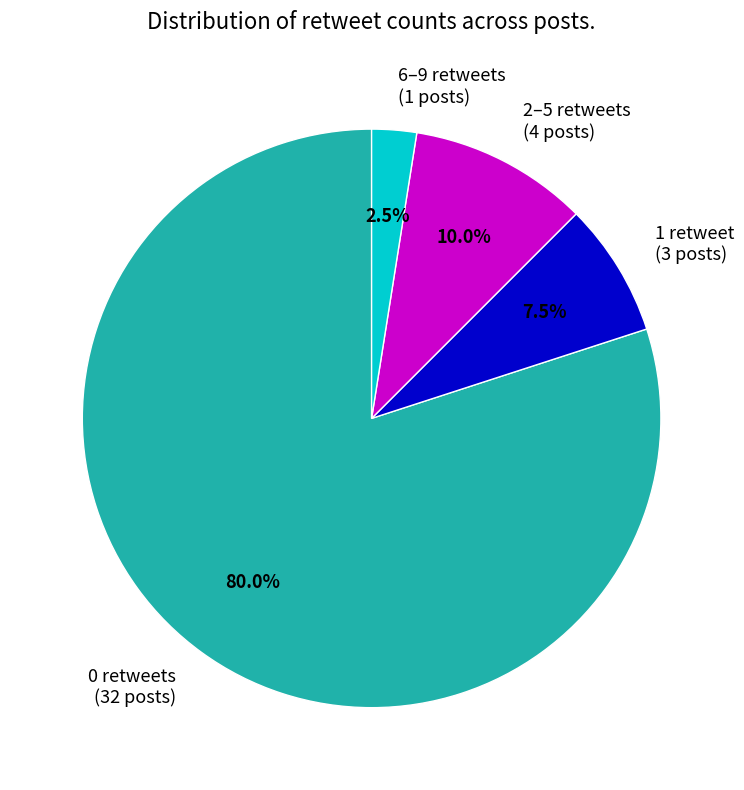

Which category has the biggest portion of the pie?

0 retweets (32 posts)